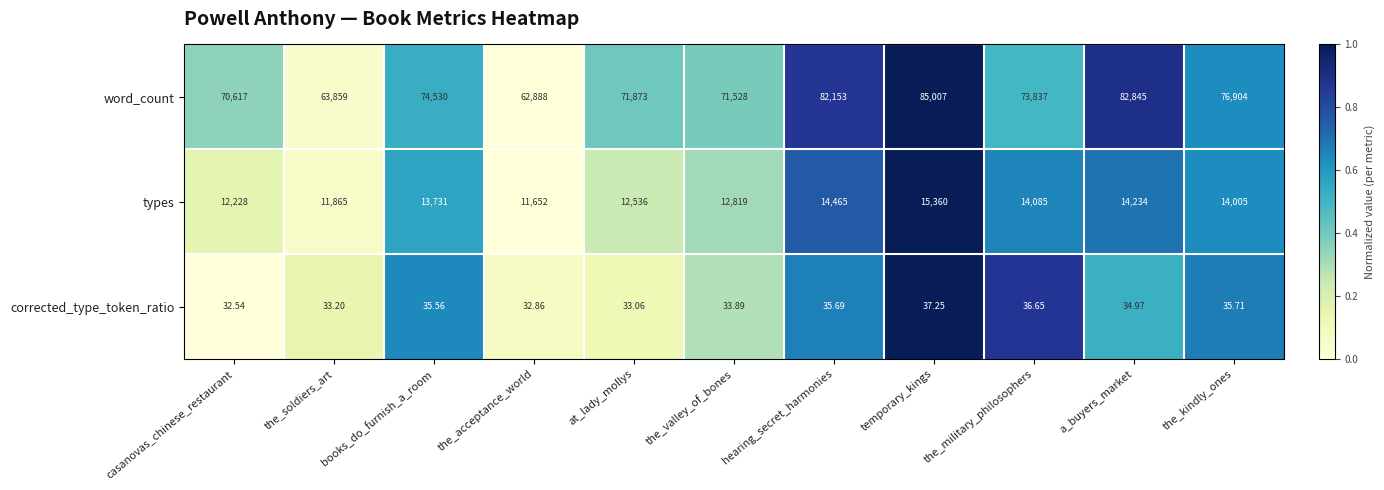

Which series has the largest total across all categories?

word_count